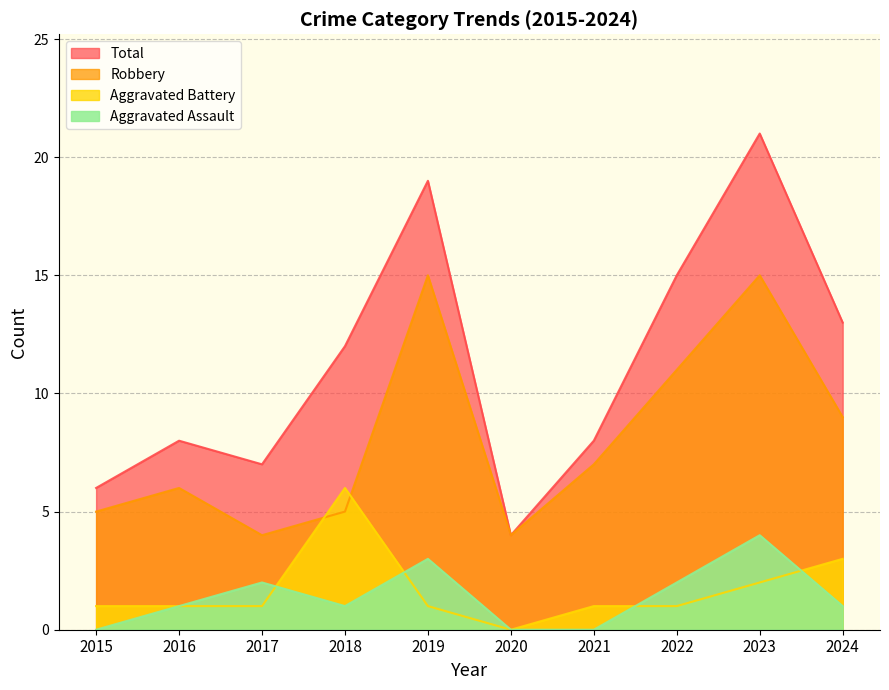

Reading right to left, what are all the values shown in this chart?

Aggravated Assault: 1	4	2	0	0	3	1	2	1	0
Aggravated Battery: 3	2	1	1	0	1	6	1	1	1
Robbery: 9	15	11	7	4	15	5	4	6	5
Total: 13	21	15	8	4	19	12	7	8	6